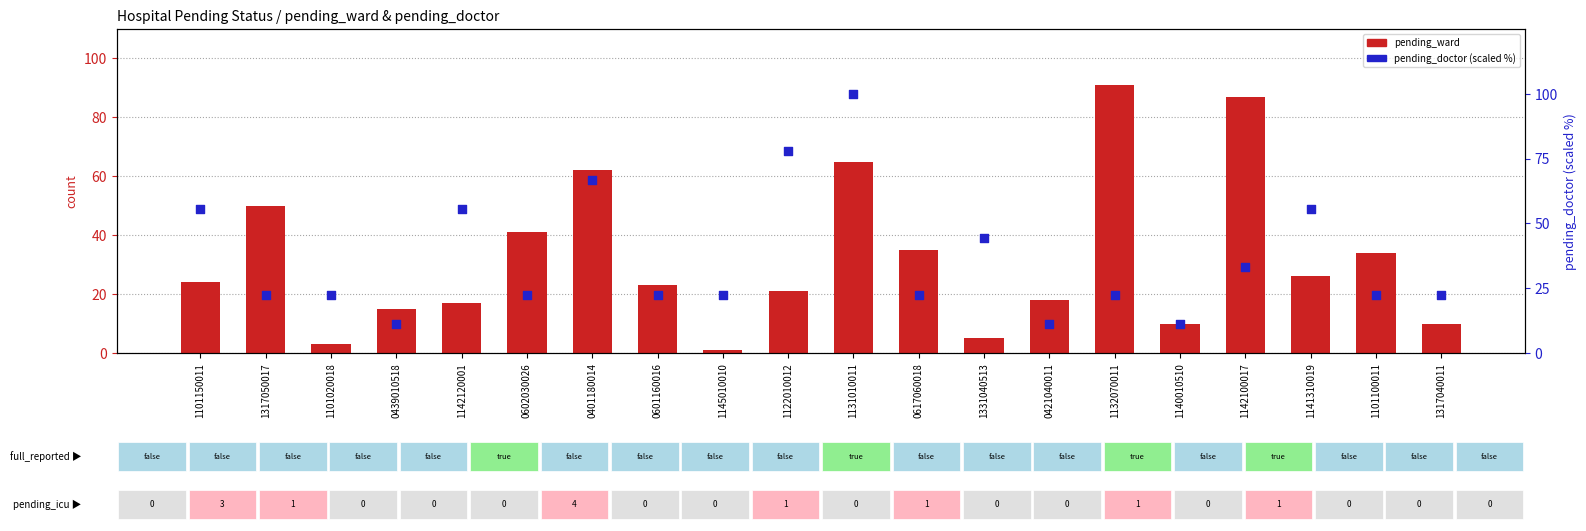

Which series reaches the minimum Y coordinate?

pending_ward